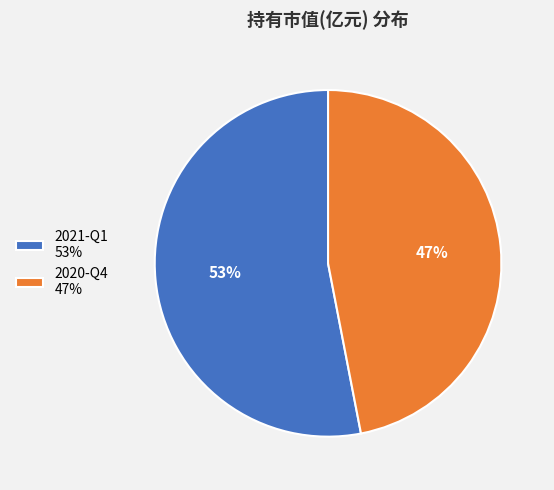

How many slices are in this pie chart?

2